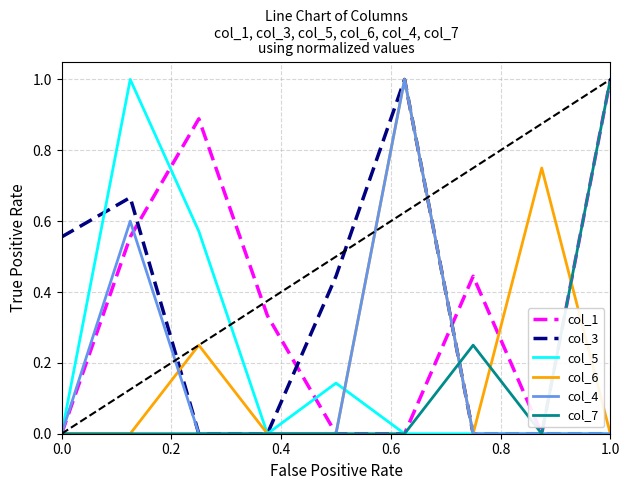

What is the highest value of the col_7 series?

1.0